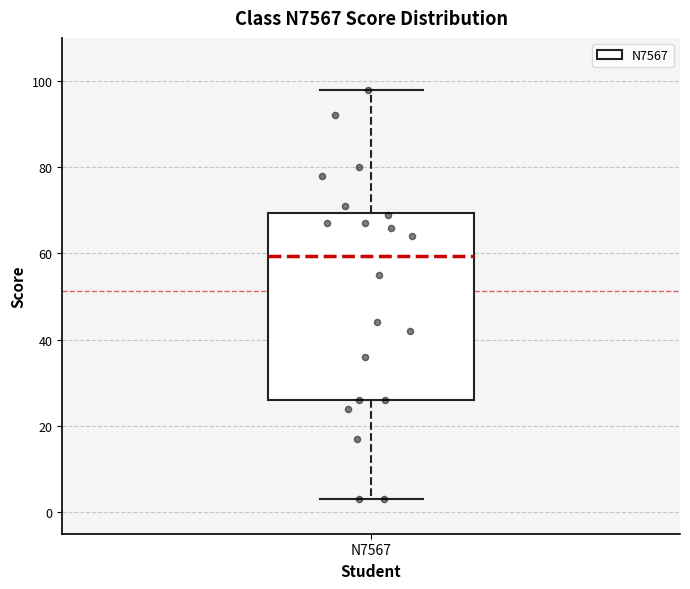

Read this box plot against the y-axis: the position of the median line, the range covered by the box, and the ends of both whiskers. The values are not printed on the chart, so give them approximately, as read against the axis.

median 60, box 26 to 70, whiskers 4 to 98